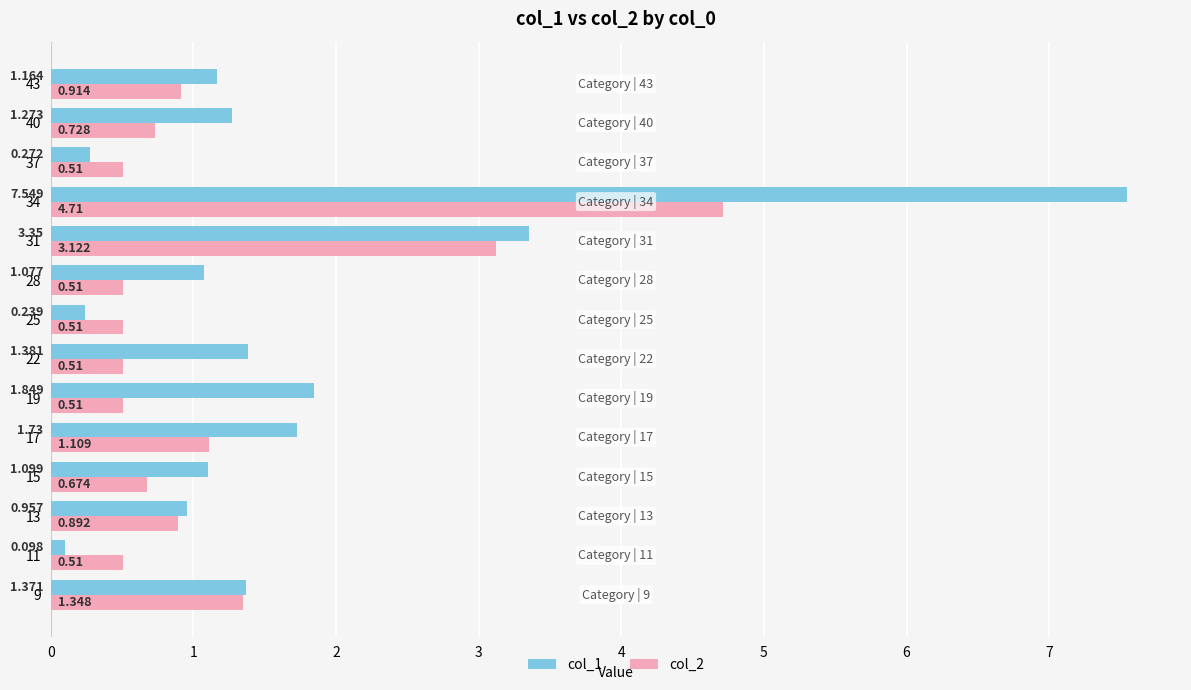

What are all the series names shown in the legend?

col_1, col_2